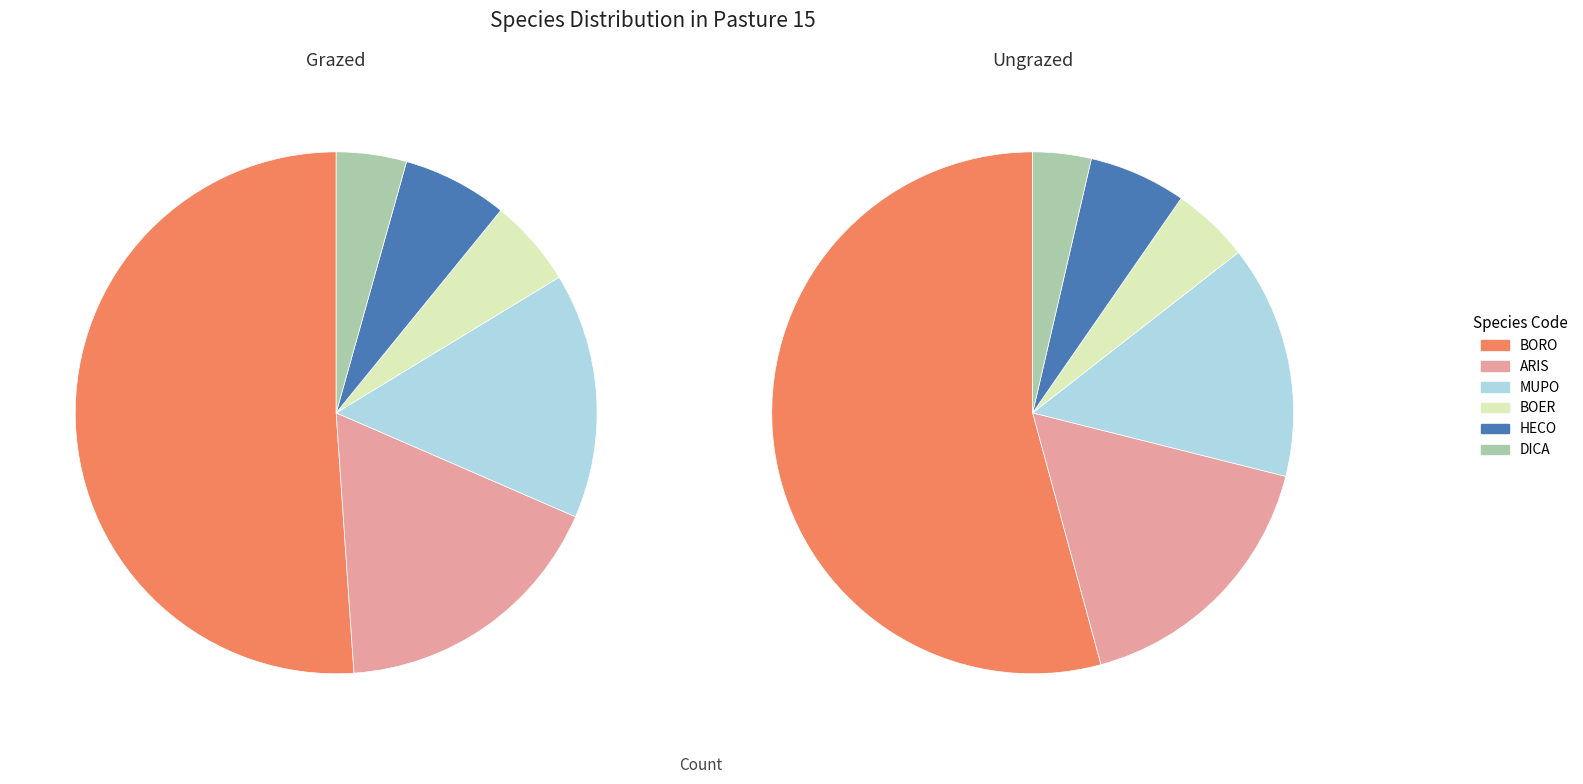

Rank the categories by value from lowest to highest.

DICA, BOER, HECO, MUPO, ARIS, BORO